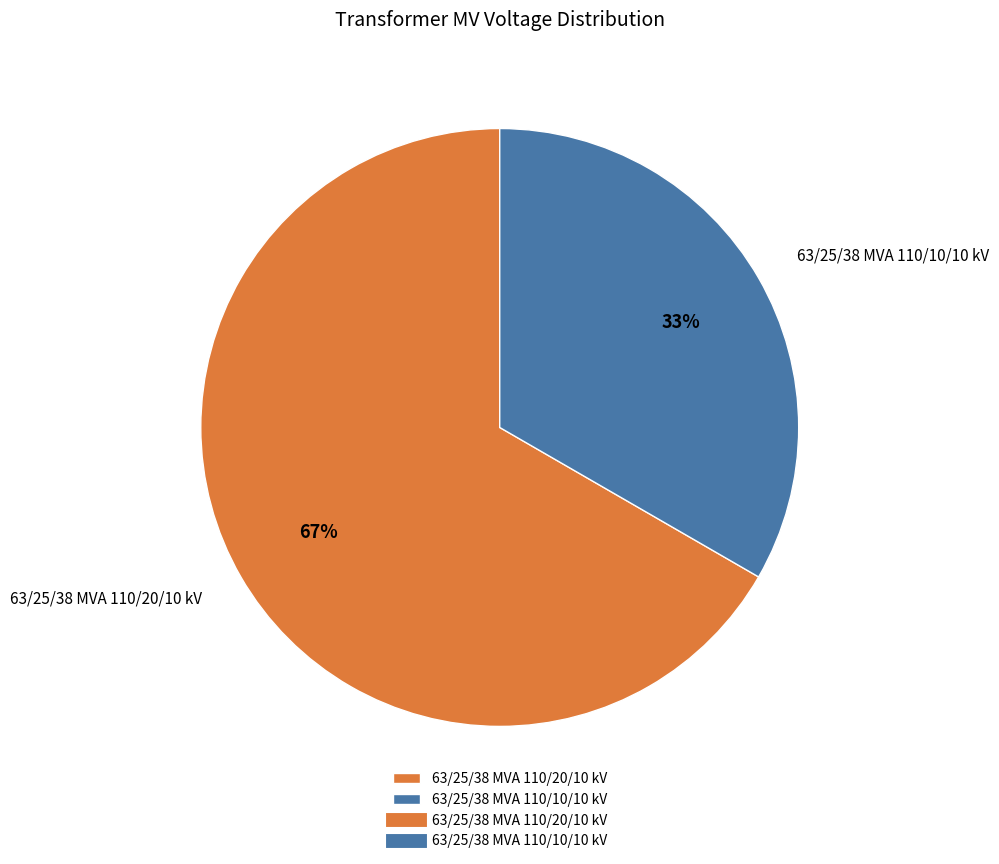

What is the smallest slice in the pie chart?

63/25/38 MVA 110/10/10 kV